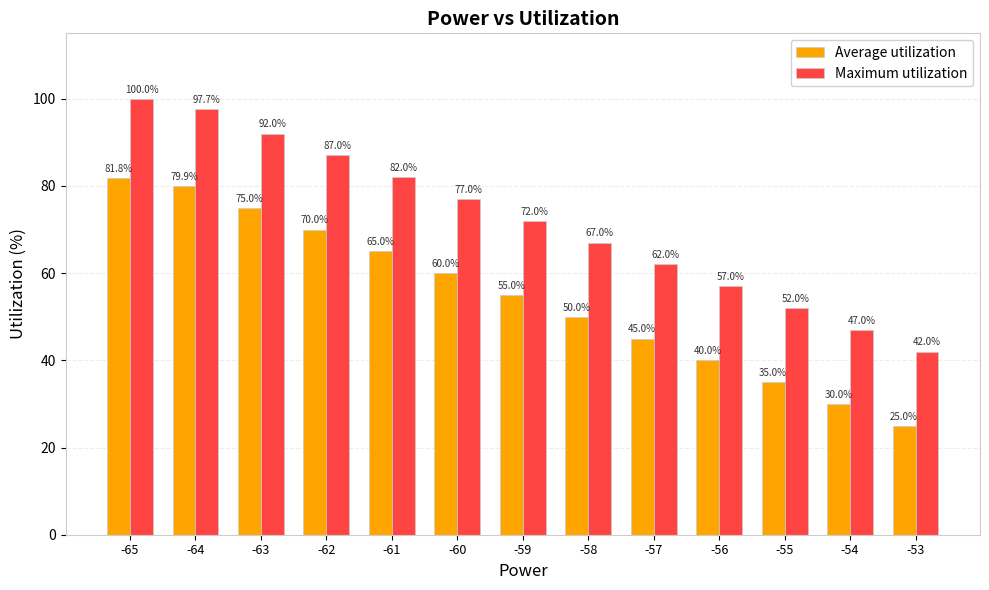

Which series has the largest range (max minus min)?

Maximum utilization